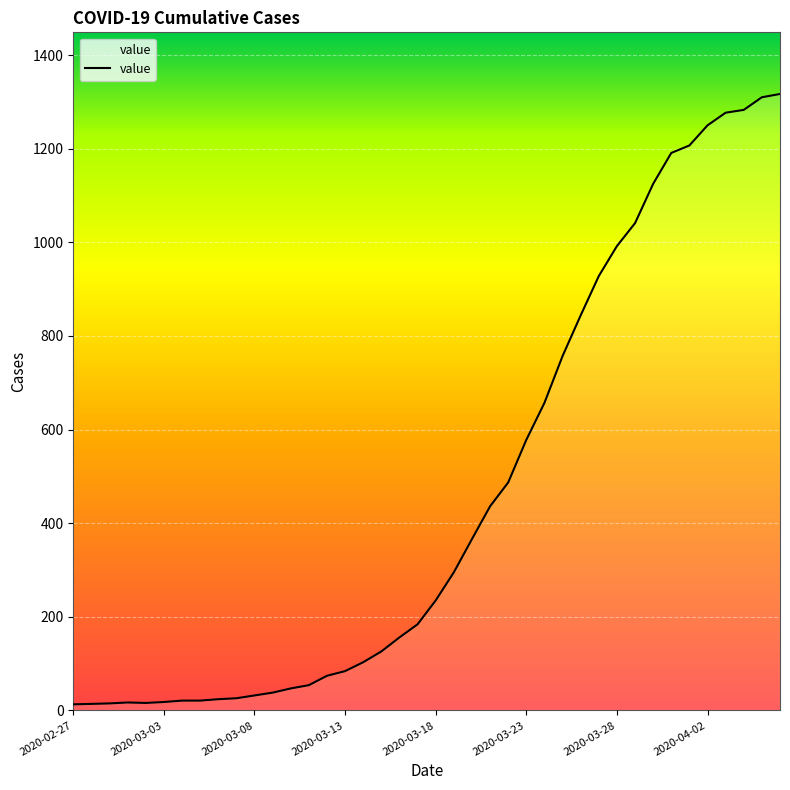

What is the maximum value shown in the chart?

1317